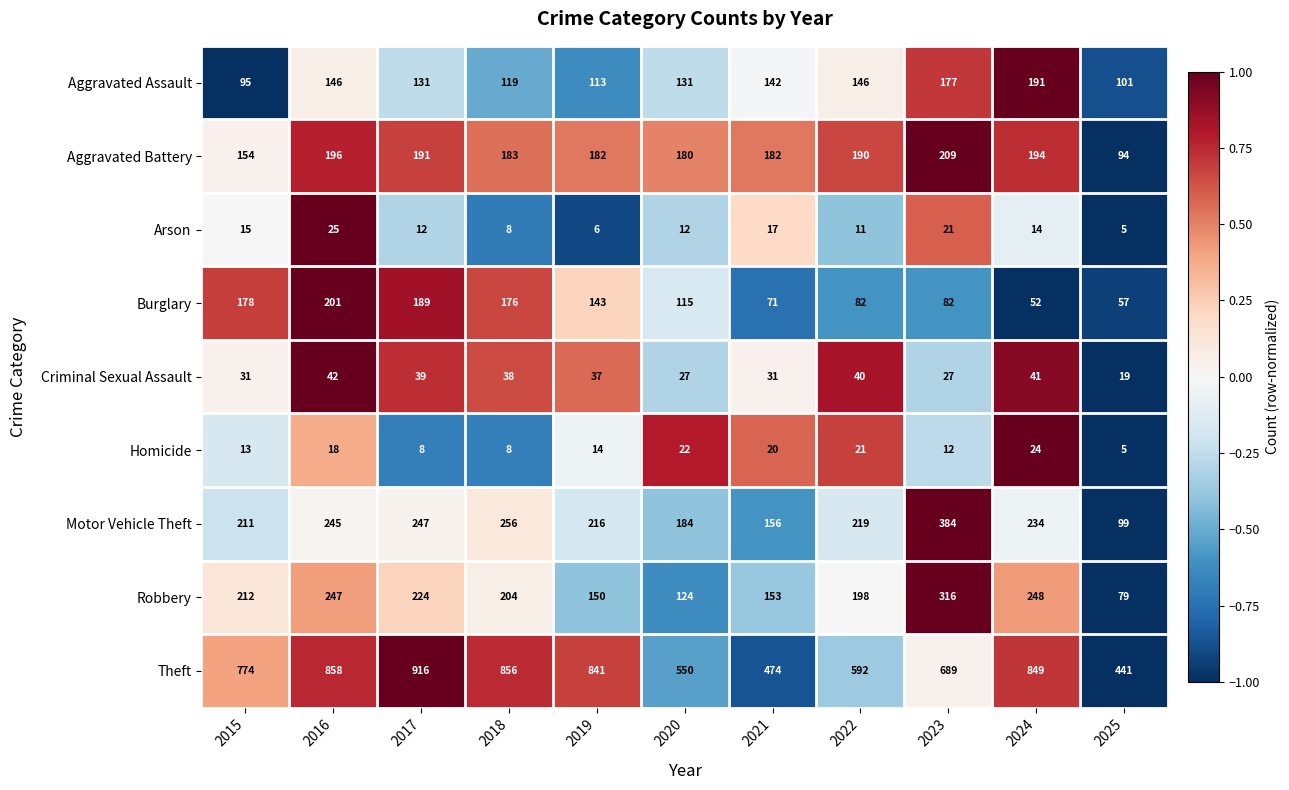

What is the maximum value shown in the chart?

916